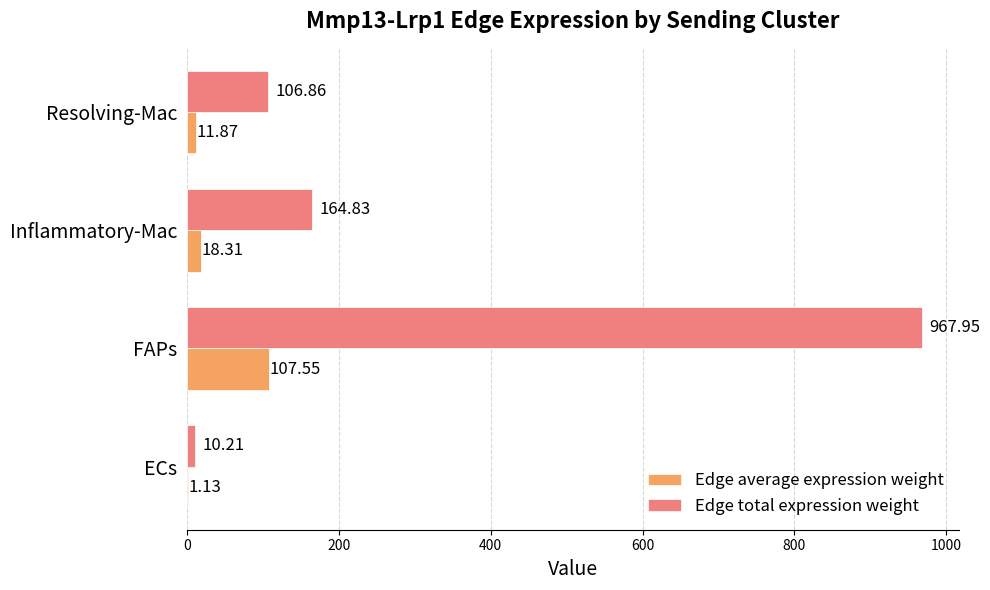

Which series has the largest total across all categories?

Edge total expression weight